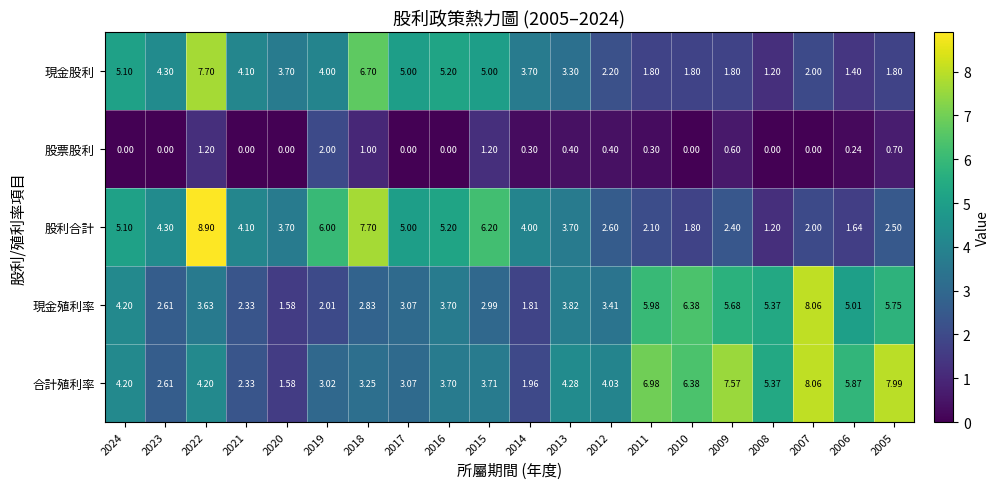

Is the value of 現金股利 at 2015 greater than the value of 股票股利 at 2024?

Yes